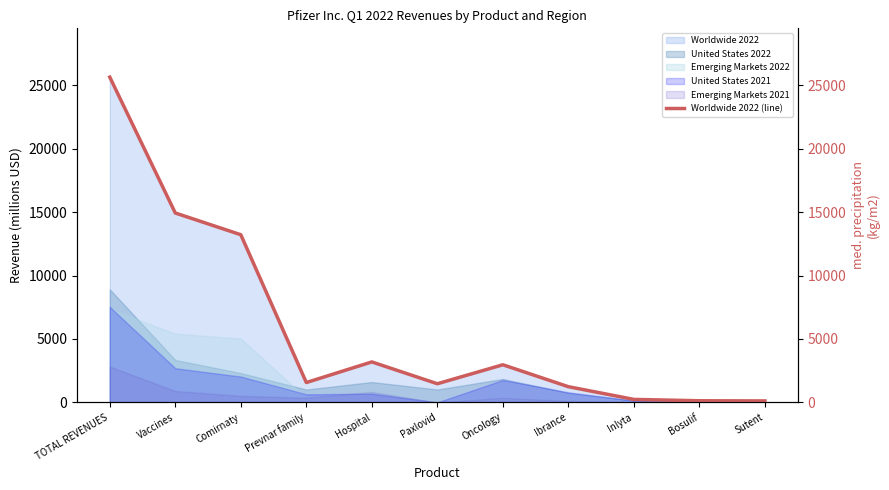

How many lines are shown in the chart?

1